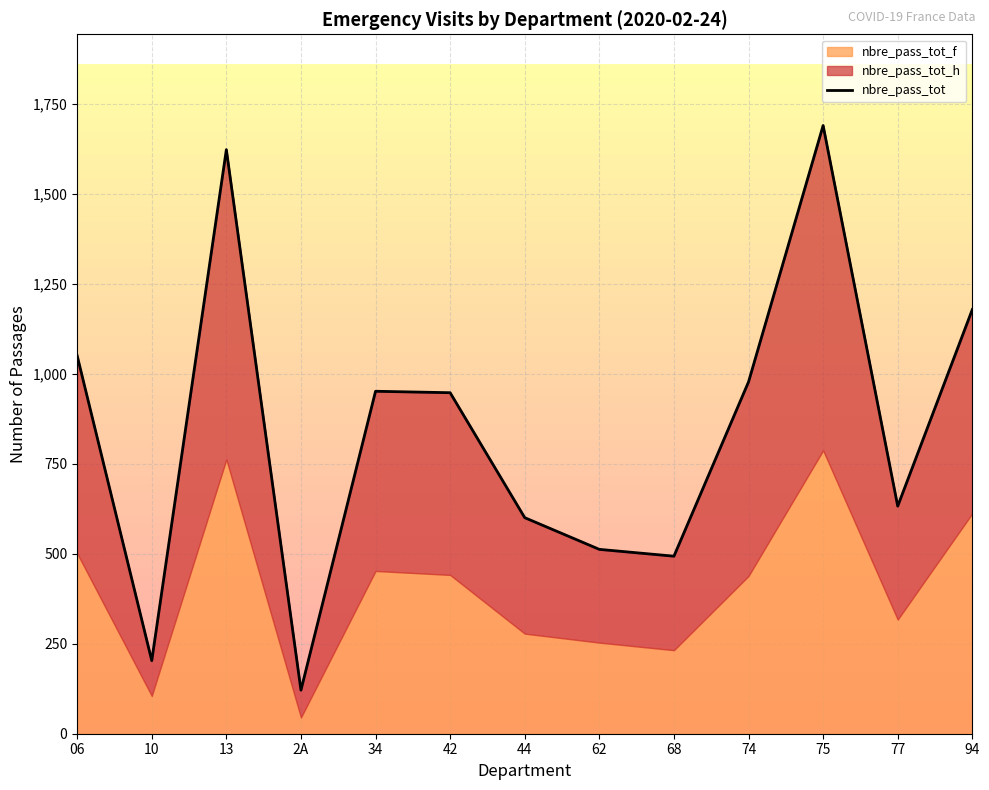

Does the chart display data point markers on the line(s)?

No